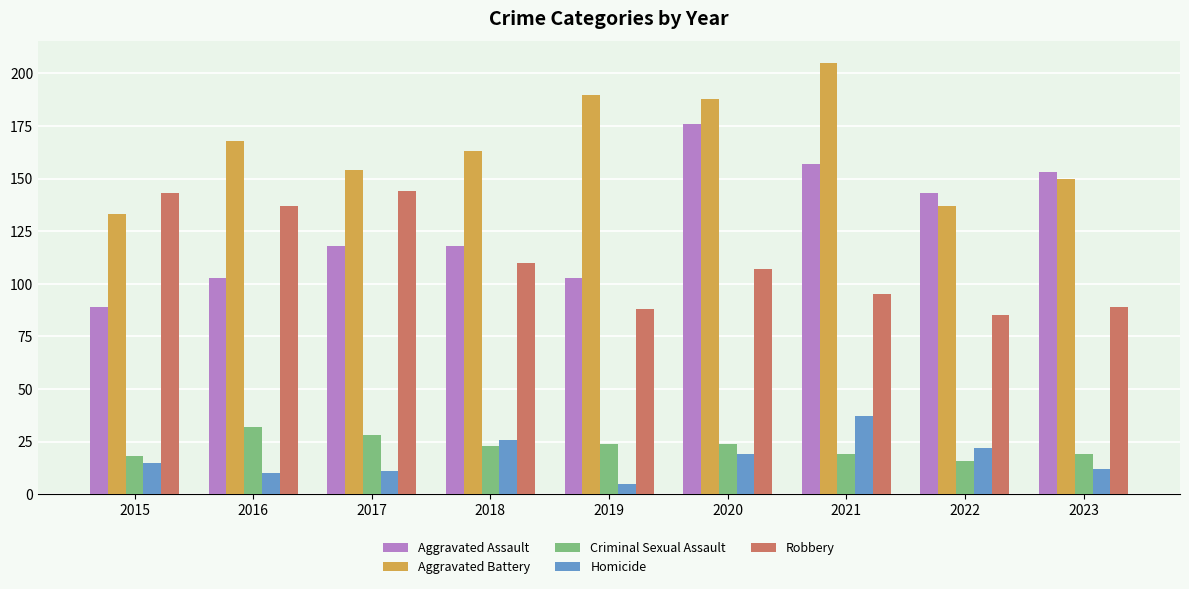

Reading left to right, list all the values displayed in this chart.

Aggravated Assault: 89	103	118	118	103	176	157	143	153
Aggravated Battery: 133	168	154	163	190	188	205	137	150
Criminal Sexual Assault: 18	32	28	23	24	24	19	16	19
Homicide: 15	10	11	26	5	19	37	22	12
Robbery: 143	137	144	110	88	107	95	85	89